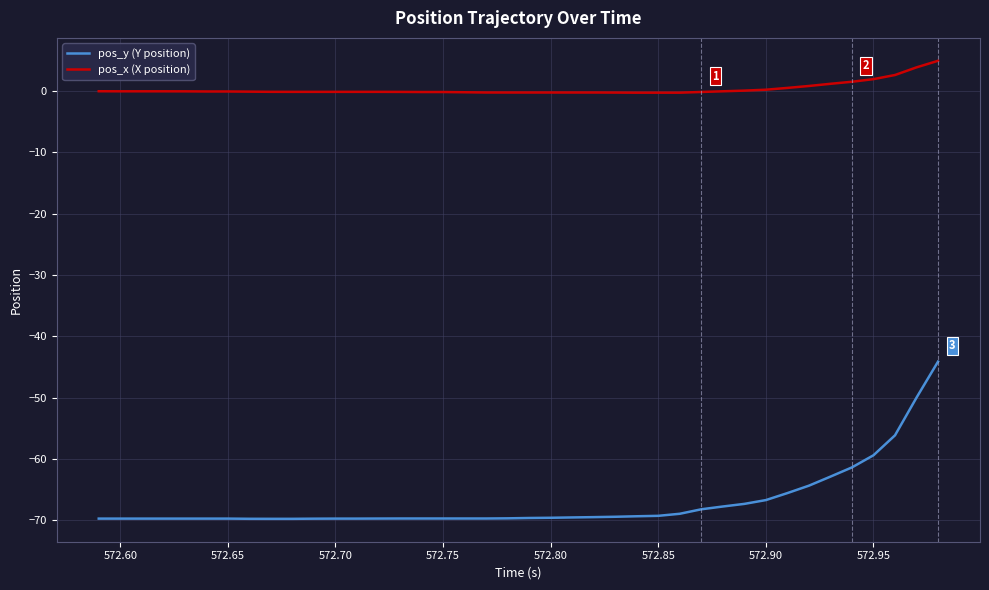

What is the difference between the maximum and minimum values in the pos_y (Y position) series?

25.6